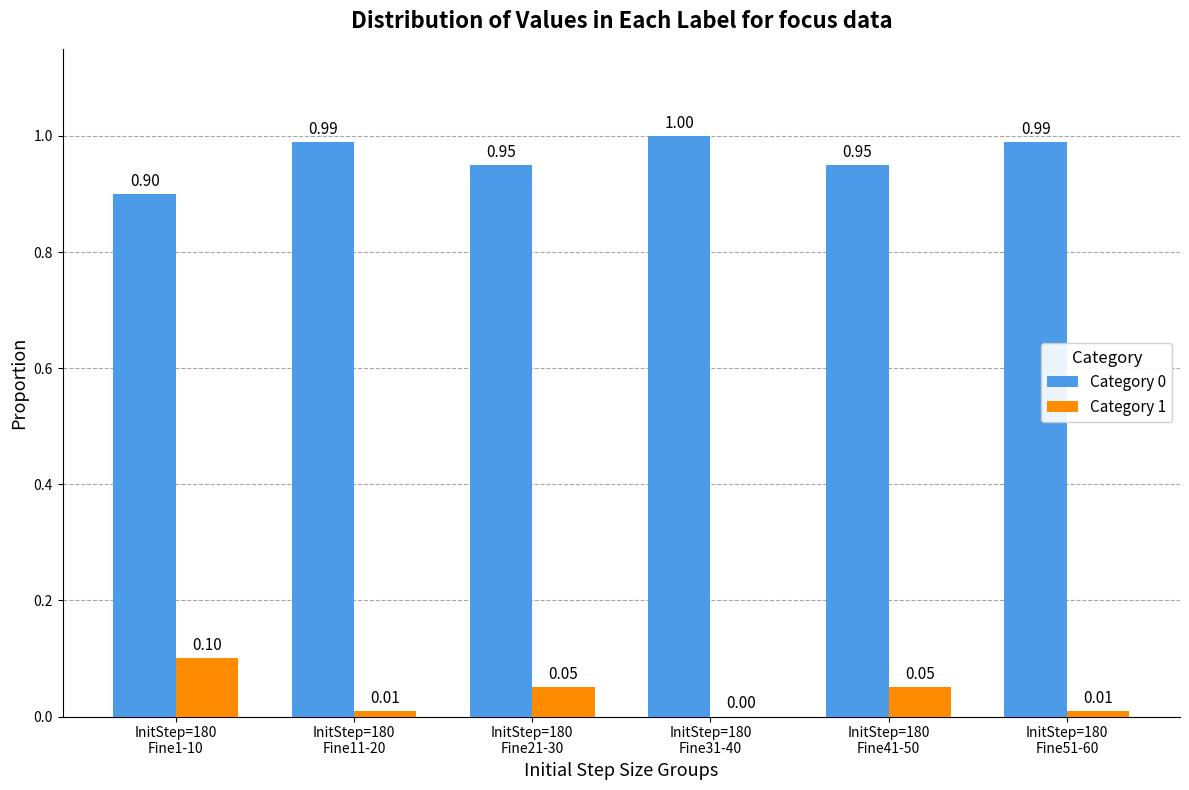

What is the sum of all Category 0 values?

5.8